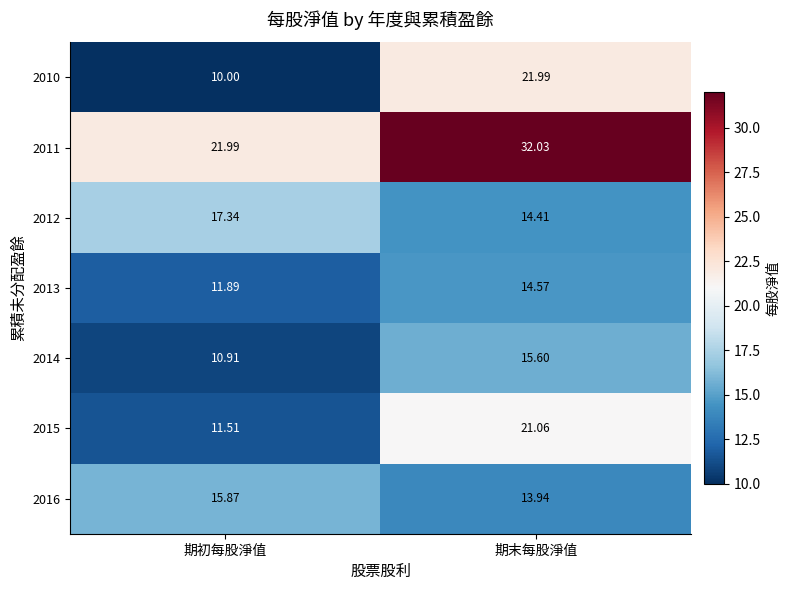

At which category is the sum across all series the highest?

期末每股淨值